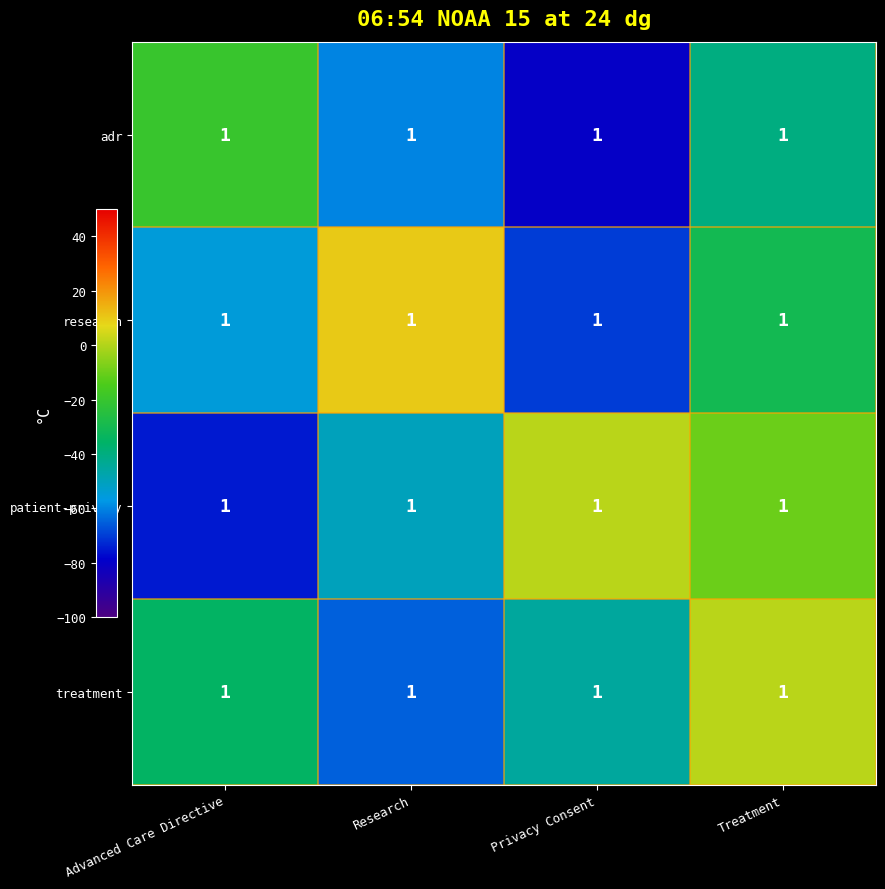

How many distinct data groups are displayed?

4